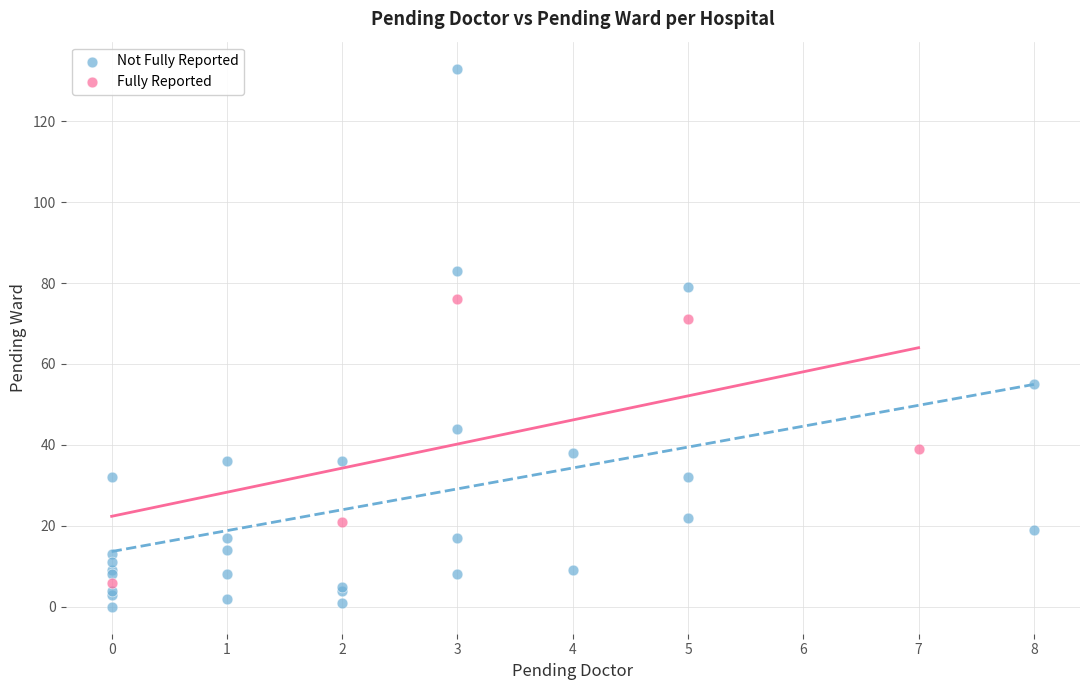

Which series has the widest spread of Y values?

Not Fully Reported